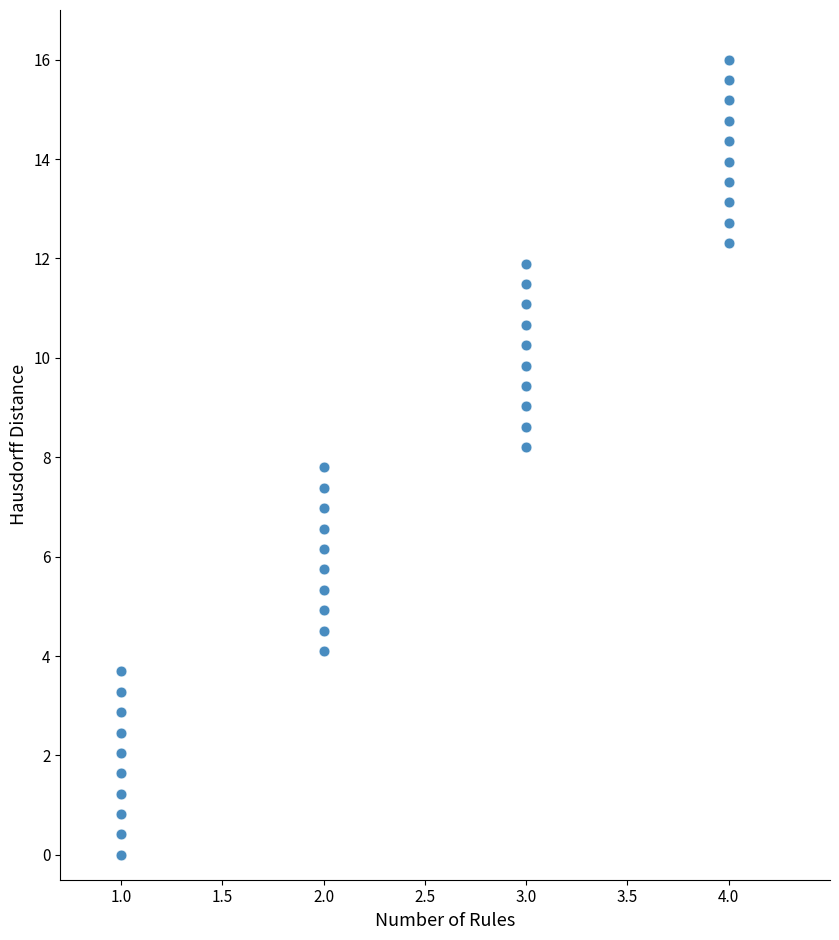

What is the range of X values (max minus min)?

3.0